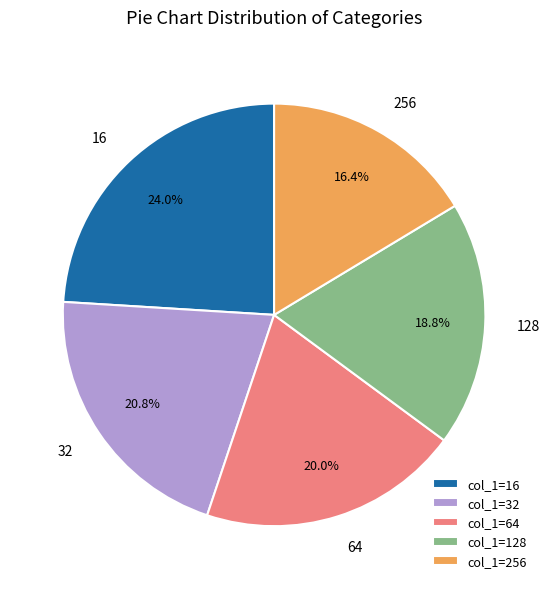

To the nearest percent, what percentage of the pie is 64?

20%